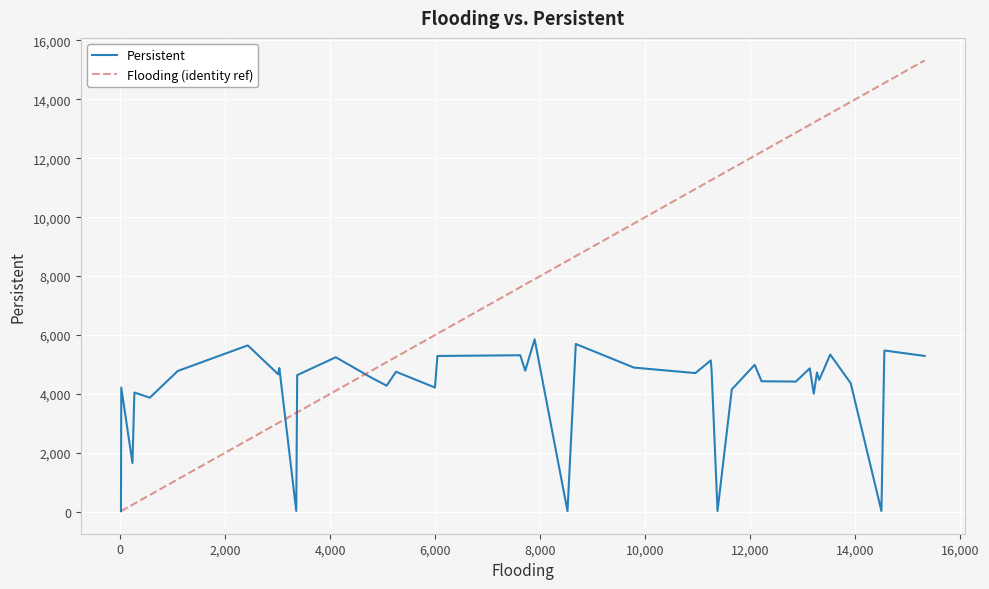

Rank the series by their average value, from lowest to highest.

Persistent, Flooding (identity ref)